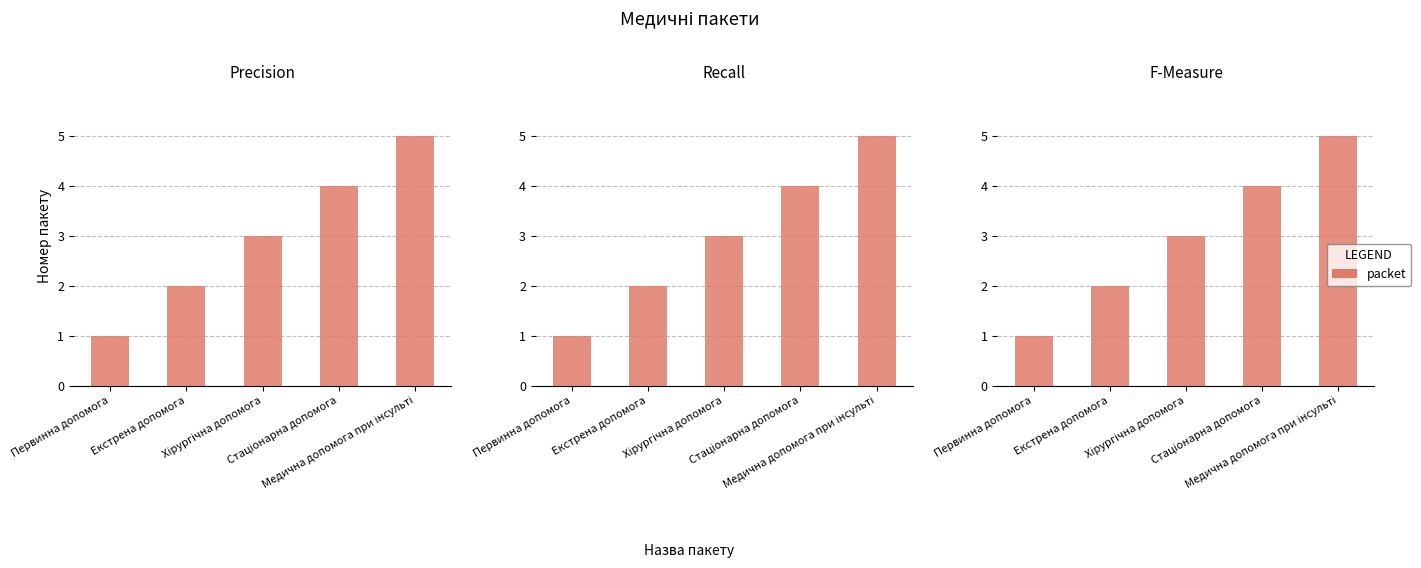

At which label does the data first exceed 3?

Стаціонарна допомога